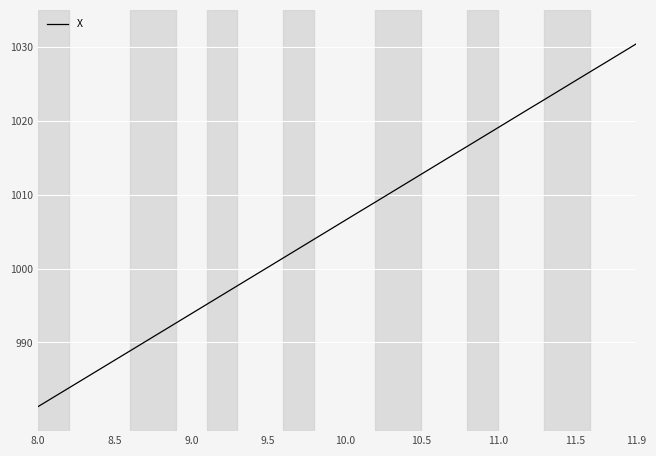

True or false: there are more than 1 points higher than both neighbors.

False